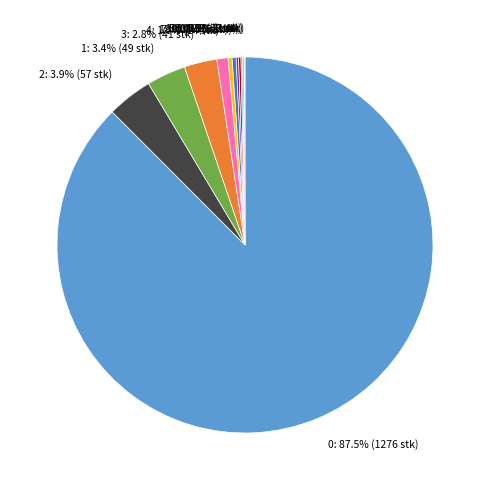

Which slice is the largest?

0: 87.5% (1276 stk)